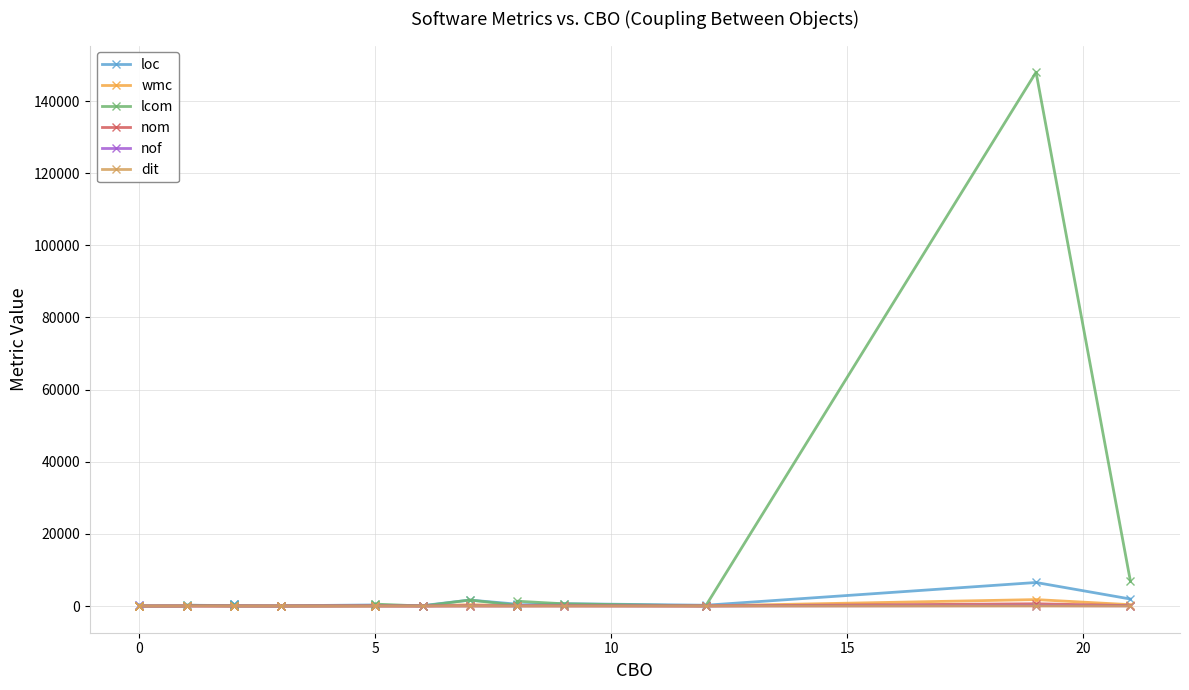

True or false: dit has a value of 0 at 21.

False